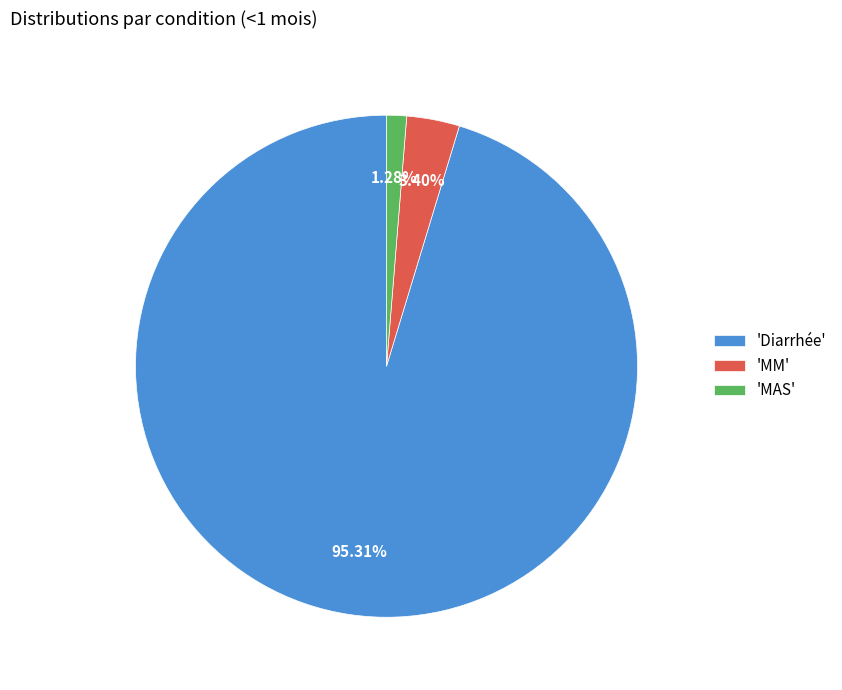

Between 'MAS' and 'Diarrhée', which is larger?

'Diarrhée'